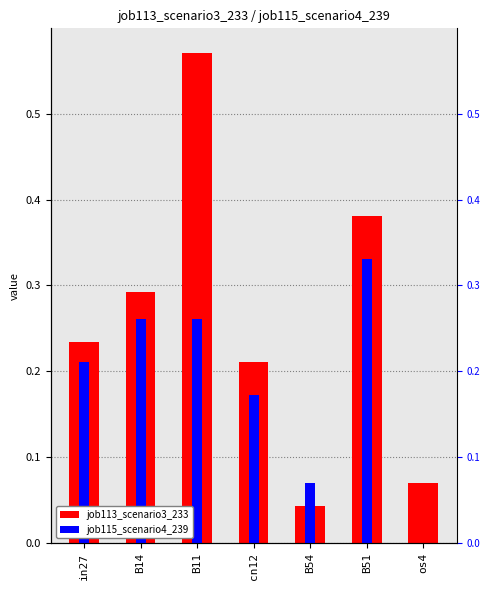

What position from the right is in27?

7